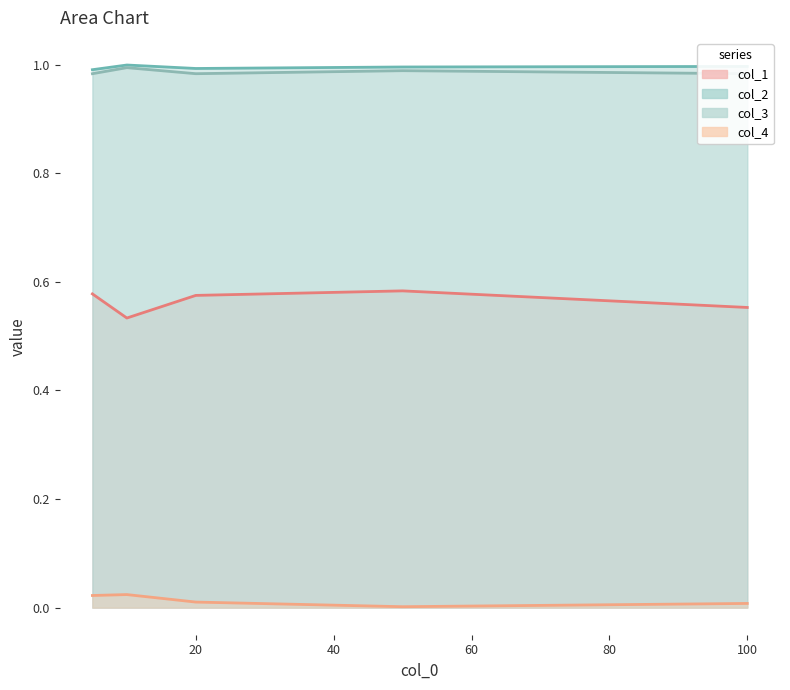

Count the number of categories in the chart.

5